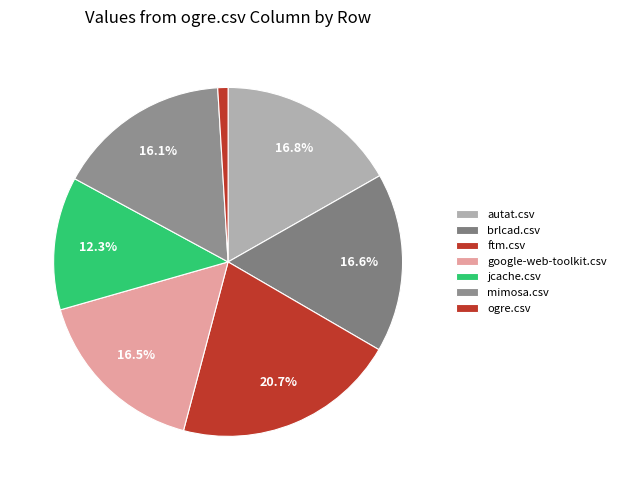

To the nearest percent, what is the average slice percentage?

14%